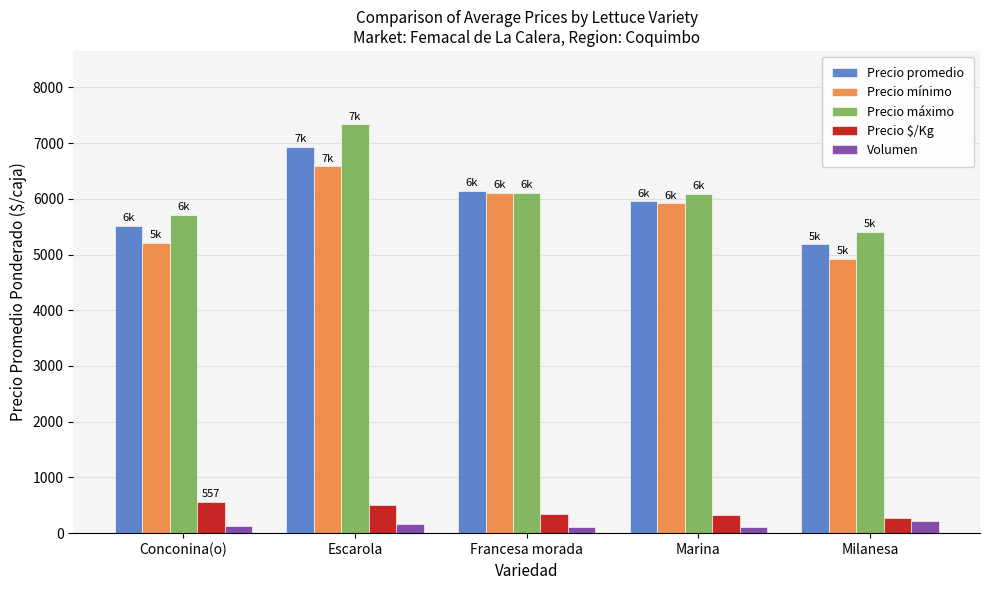

Between Escarola and Marina, which series saw the biggest shift?

Precio máximo